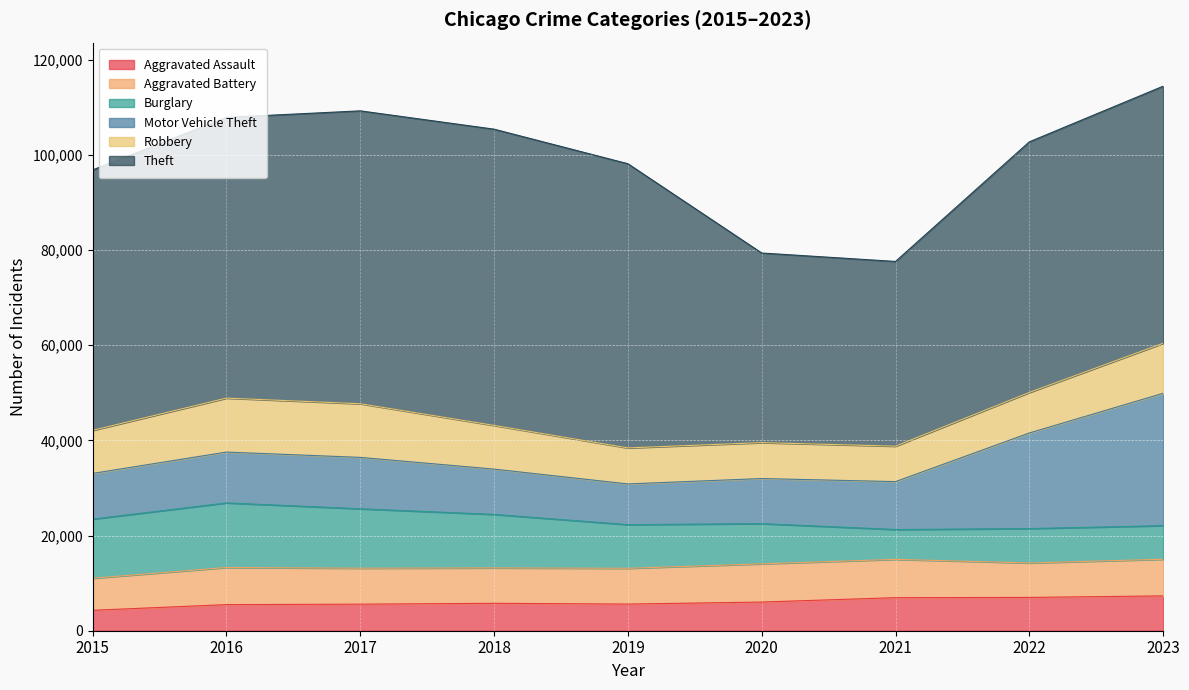

At which category is the sum across all series the highest?

2023